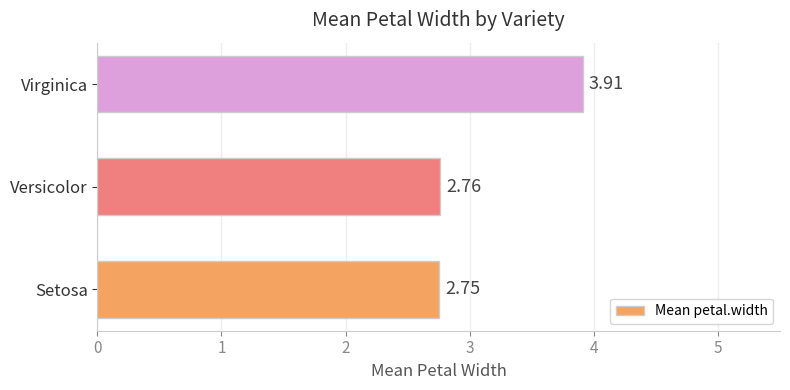

Which has a higher value, Virginica or Setosa?

Virginica